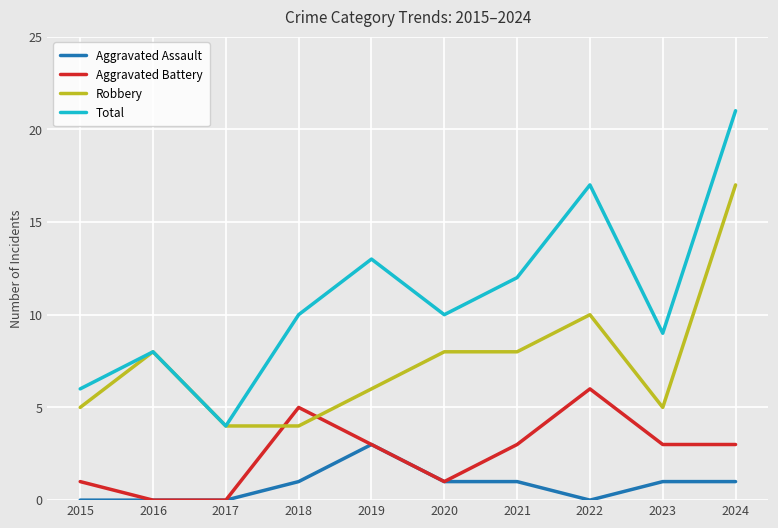

True or false: Robbery and Aggravated Assault intersect in this chart.

False